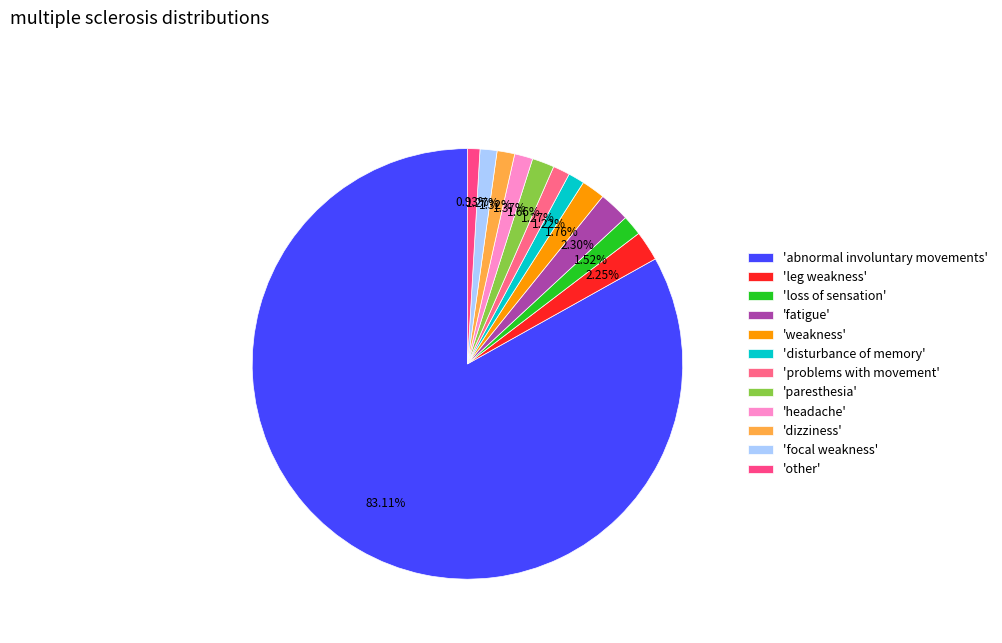

Count the number of slices in the pie.

12